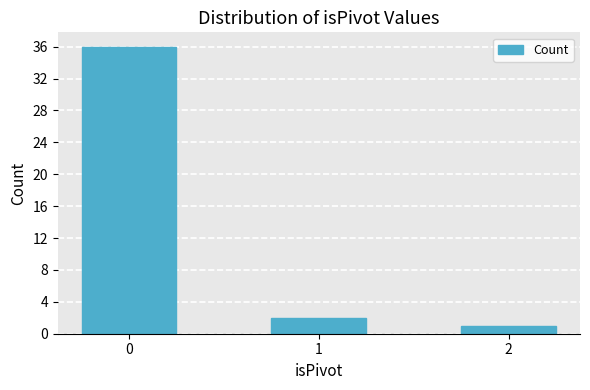

Reading left to right, list all the values displayed in this chart.

0=36	1=2	2=1